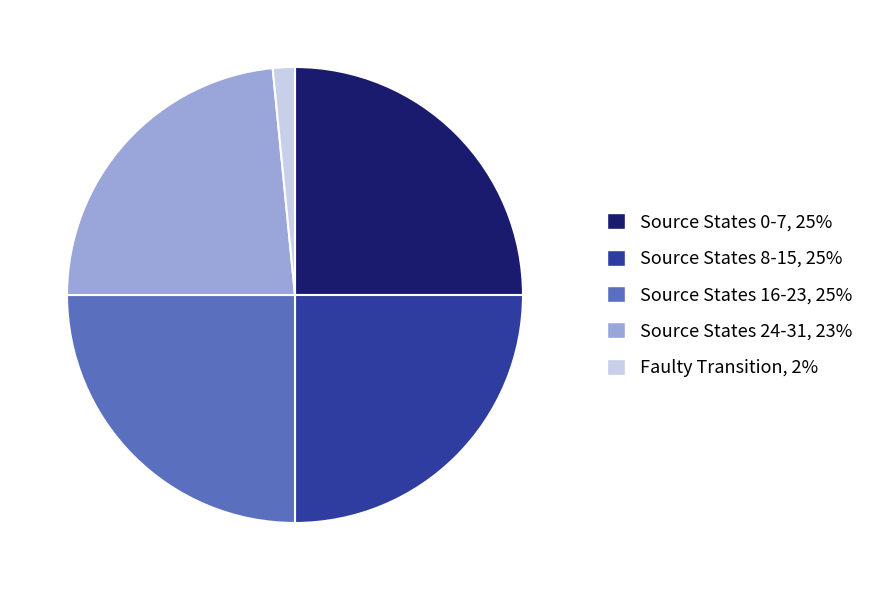

How many segments does this pie chart have?

5